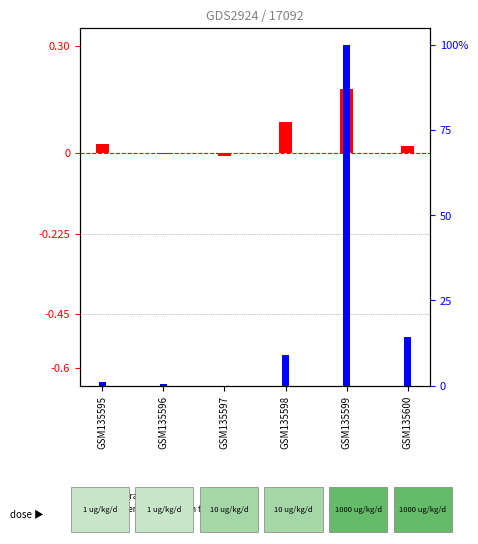

What is the sum of all percentile rank within the sample values?

123.9